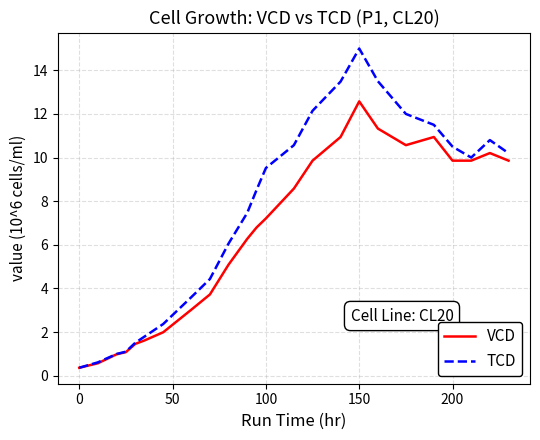

What is the minimum value for VCD?

0.4